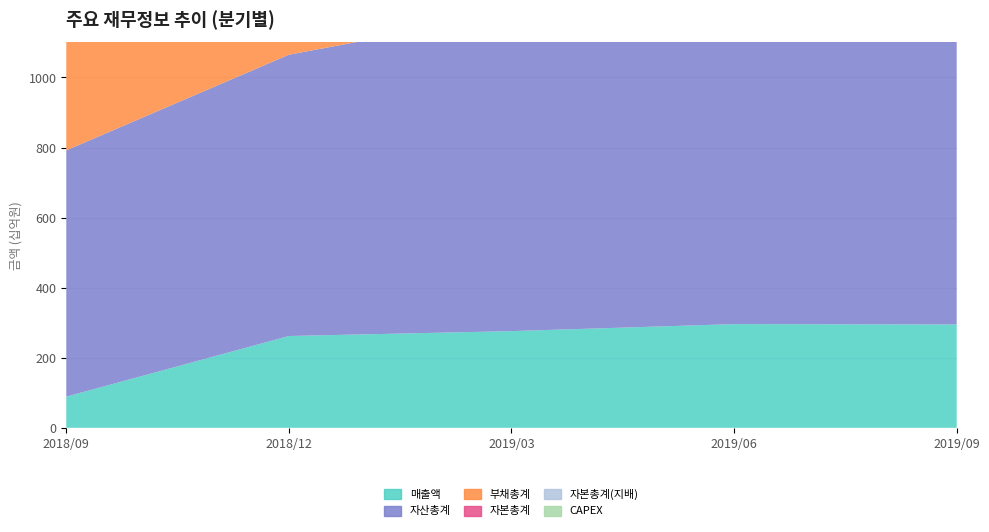

Reading left to right, what are all the values shown in this chart?

매출액: 2018/09=89	2018/12=262	2019/03=276	2019/06=296	2019/09=295
자산총계: 2018/09=703	2018/12=803	2019/03=908	2019/06=865	2019/09=860
부채총계: 2018/09=321	2018/12=461	2019/03=557	2019/06=527	2019/09=537
자본총계: 2018/09=382	2018/12=342	2019/03=352	2019/06=338	2019/09=323
자본총계(지배): 2018/09=381	2018/12=343	2019/03=354	2019/06=342	2019/09=327
CAPEX: 2018/09=6	2018/12=17	2019/03=1	2019/06=13	2019/09=5